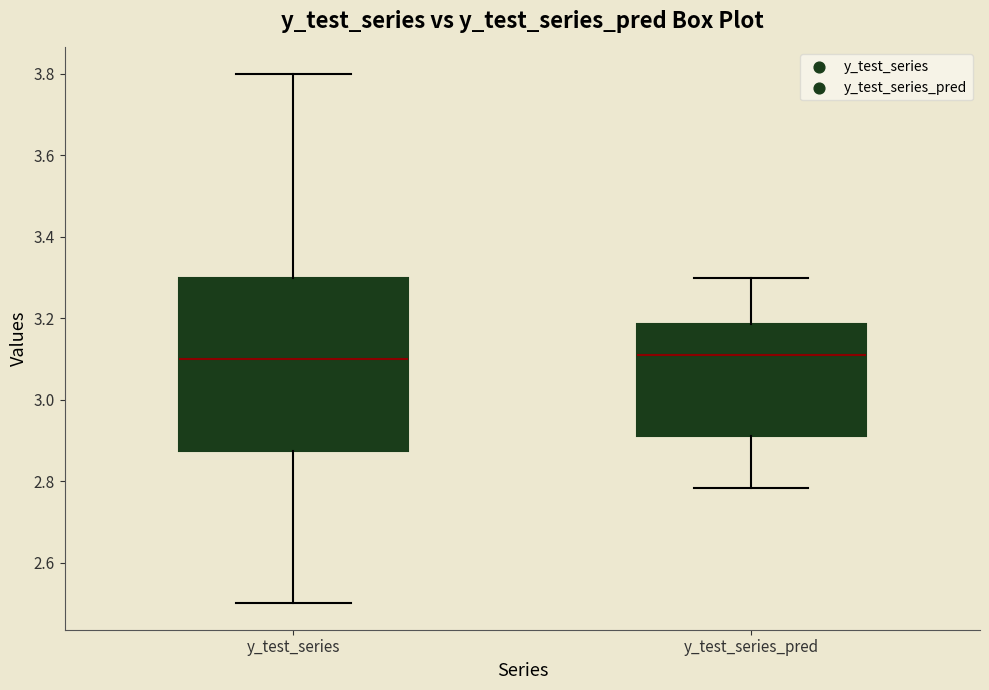

Which box is the tallest, from its lower edge to its upper edge?

y_test_series